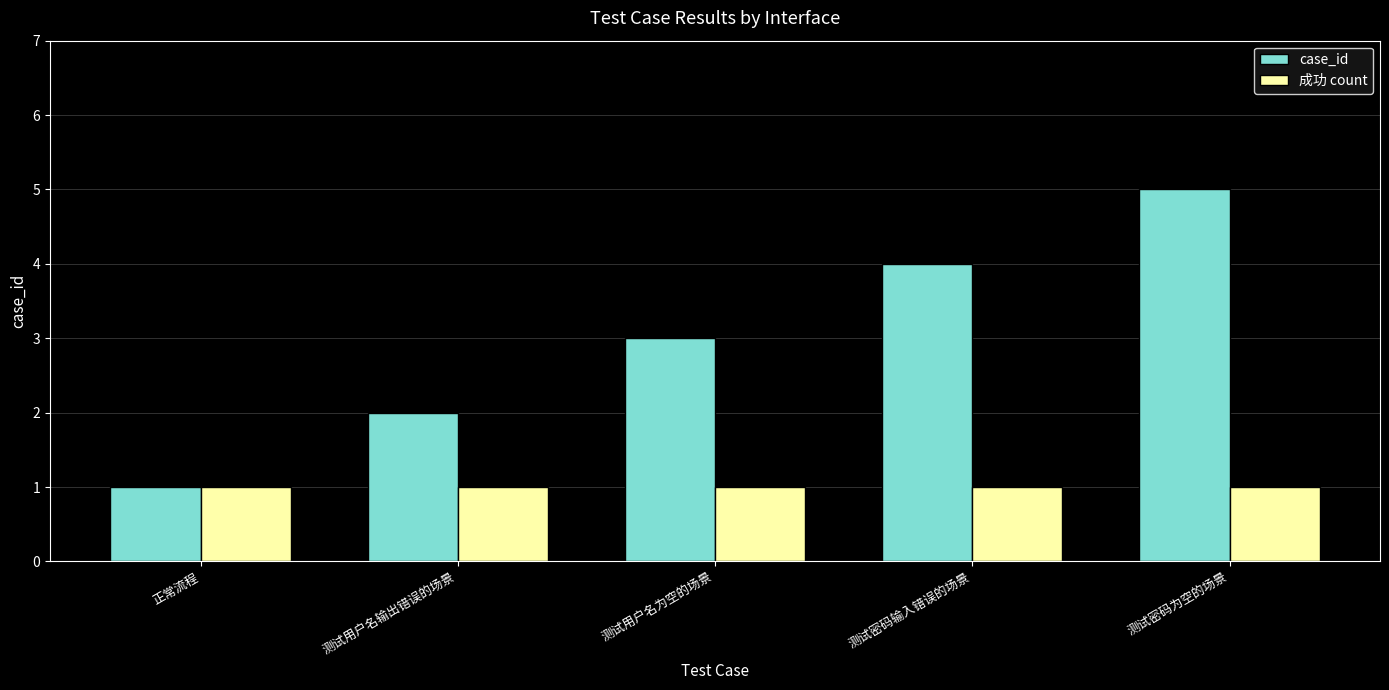

Reading left to right, extract all data points from this chart.

case_id: 1	2	3	4	5
成功 count: 1	1	1	1	1